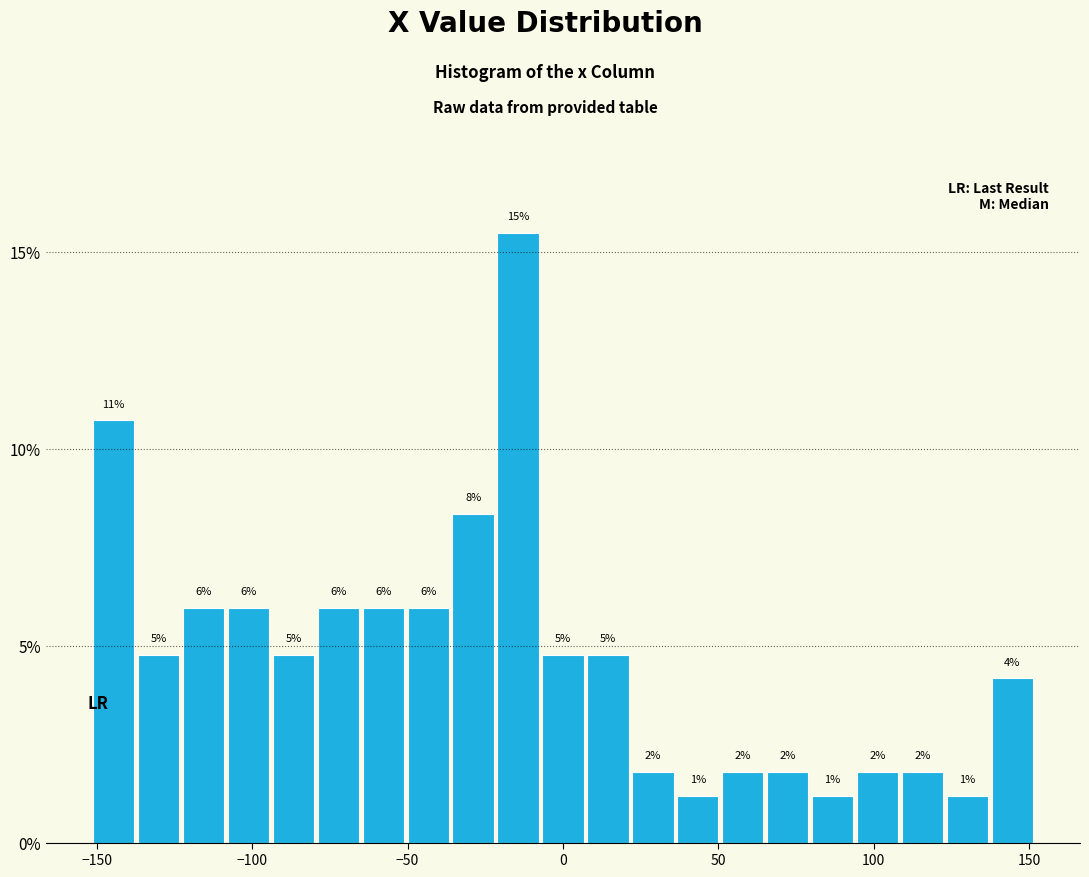

Read against the x-axis, roughly where is the centre of the tallest bar?

-15